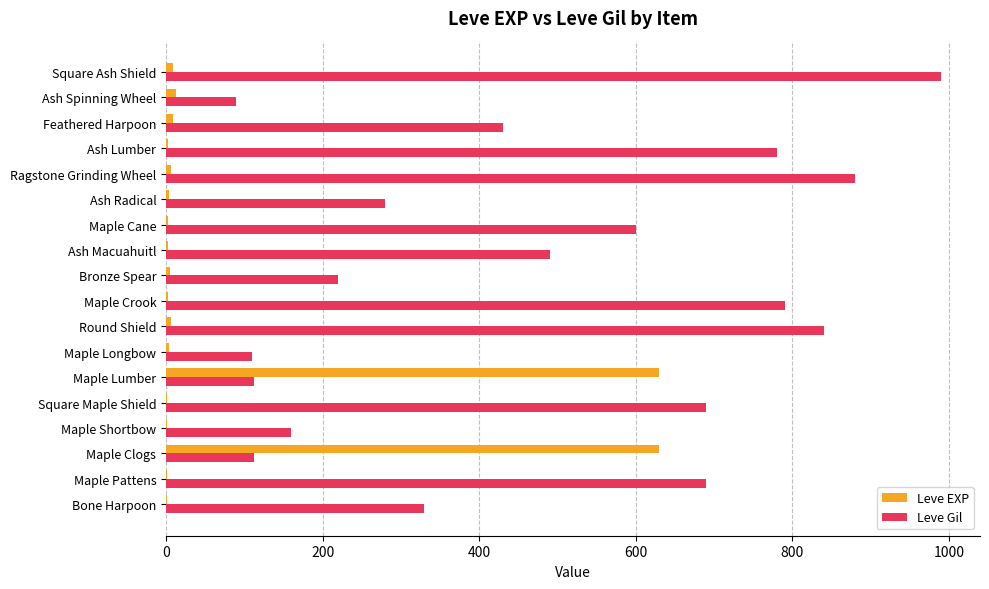

At which label is Leve Gil closest to 540?

Ash Macuahuitl